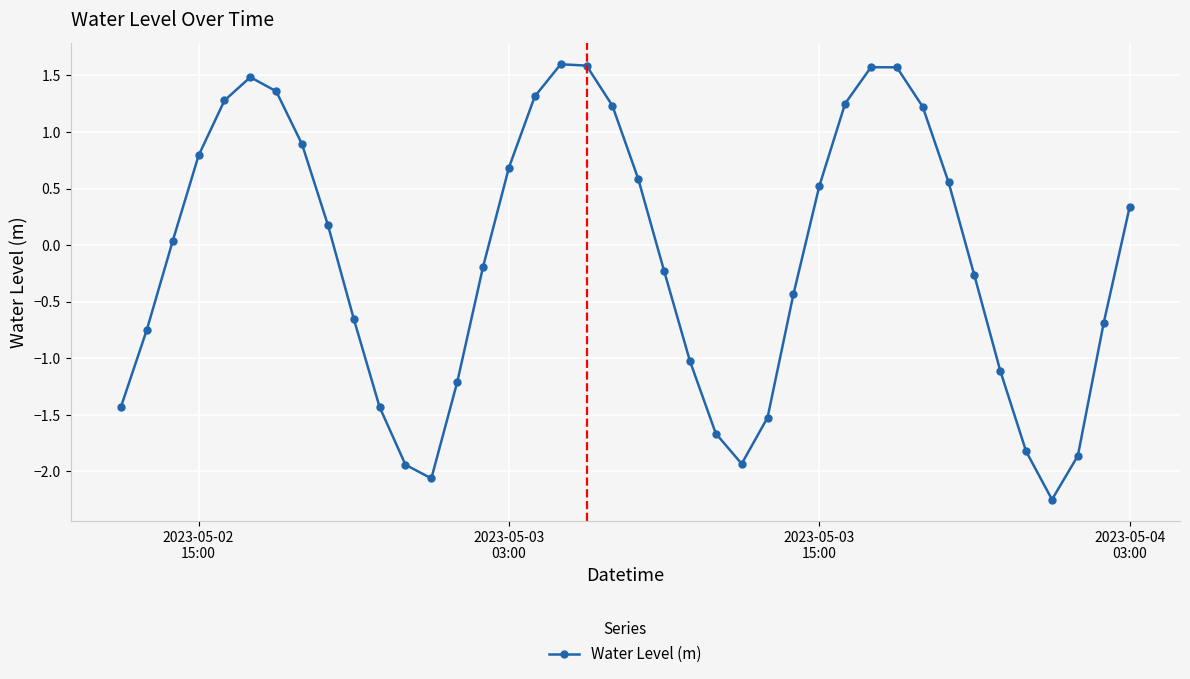

What is the greatest value displayed?

1.6